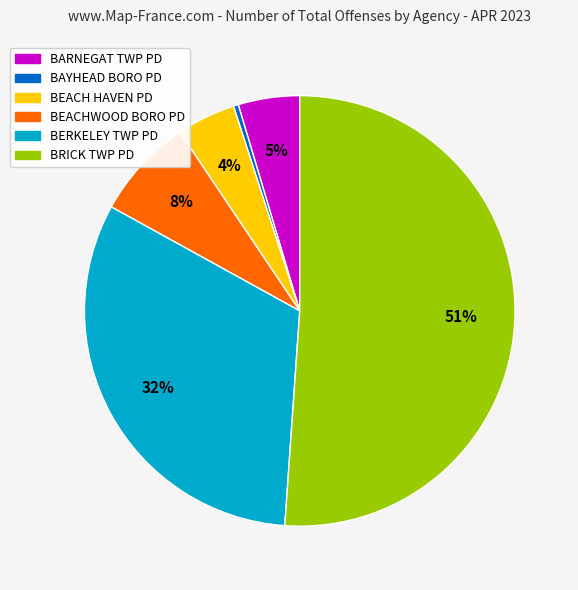

To the nearest percent, what is the difference between the BERKELEY TWP PD and BRICK TWP PD slice percentages?

19%